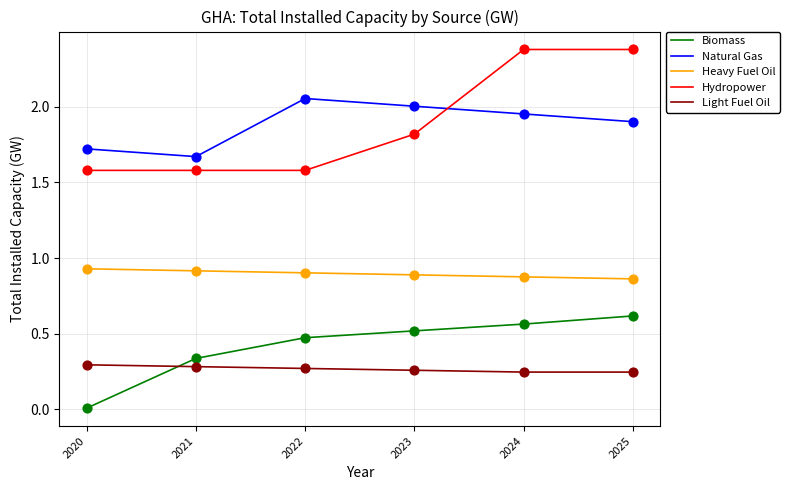

Is the value of Light Fuel Oil at 2023 greater than the value of Heavy Fuel Oil at 2024?

No